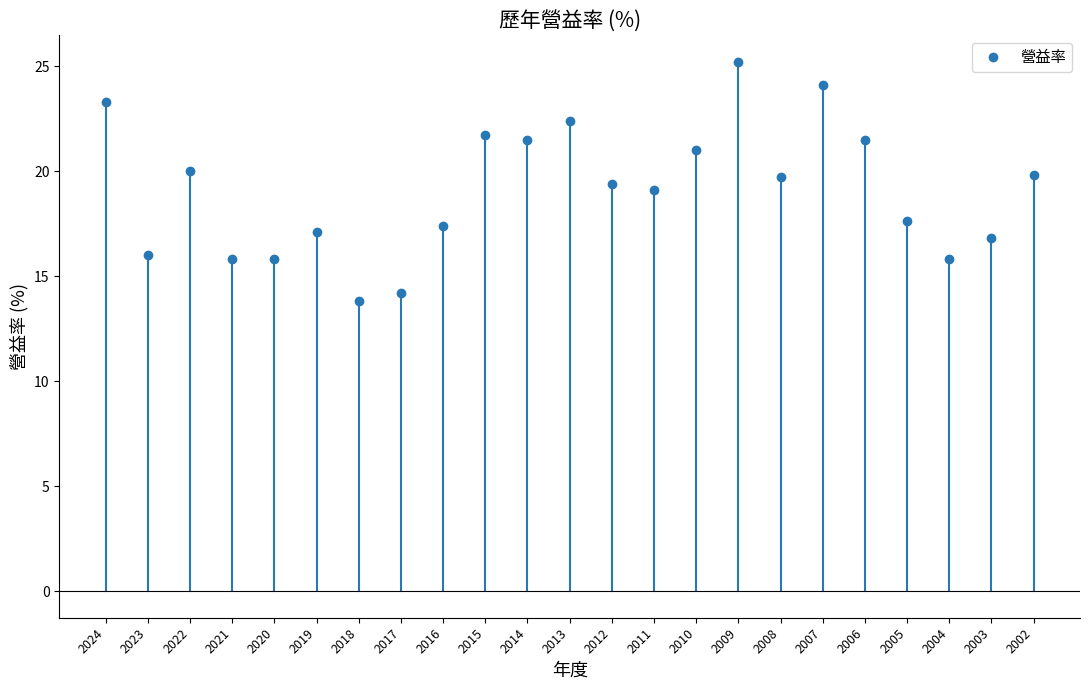

What is the sum of all values?

439.0